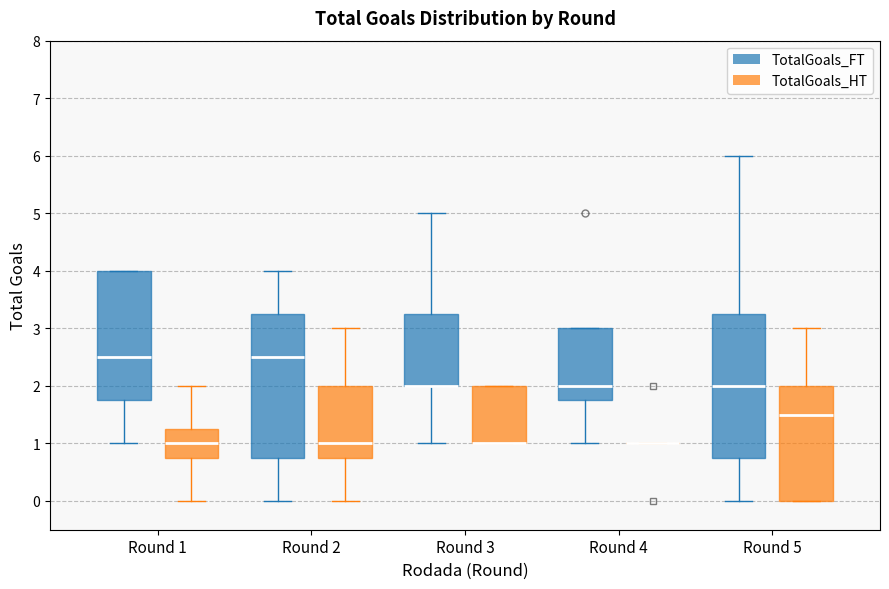

Where does the median line of the box for Round 5 (TotalGoals_HT) sit on the y-axis? The values are not printed on the chart, so give them approximately, as read against the axis.

1.5